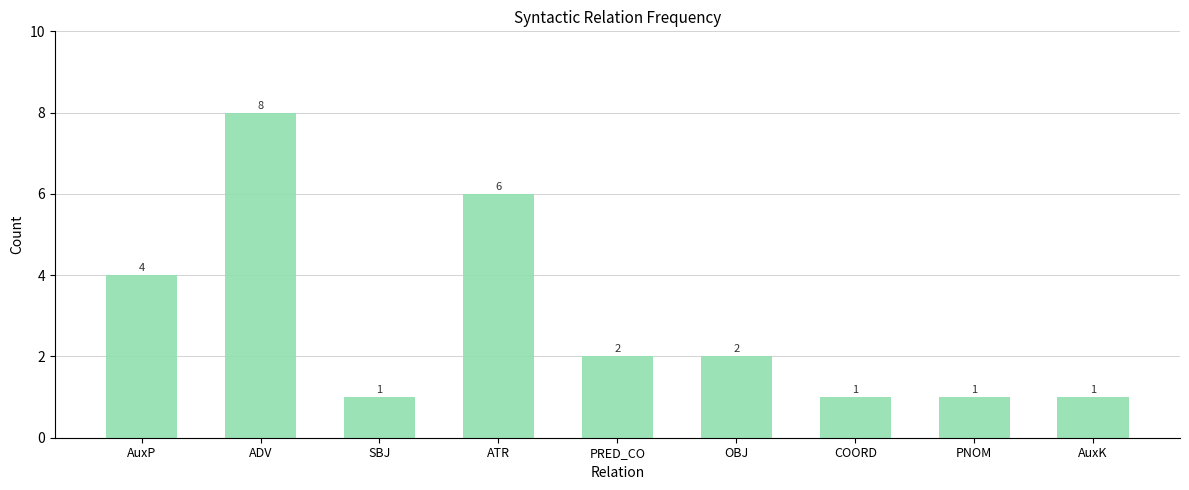

What is the label of the 8th bar from the left?

PNOM